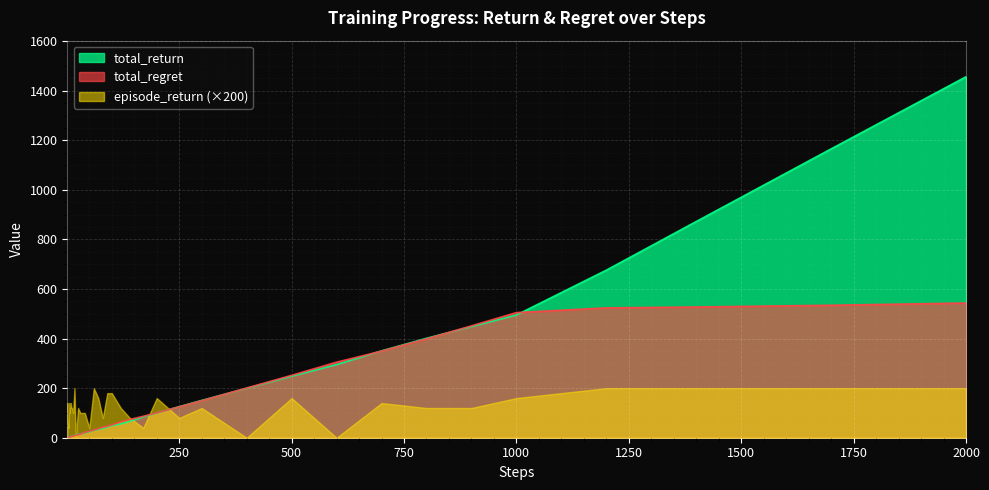

At which label is total_regret closest to 271?

500